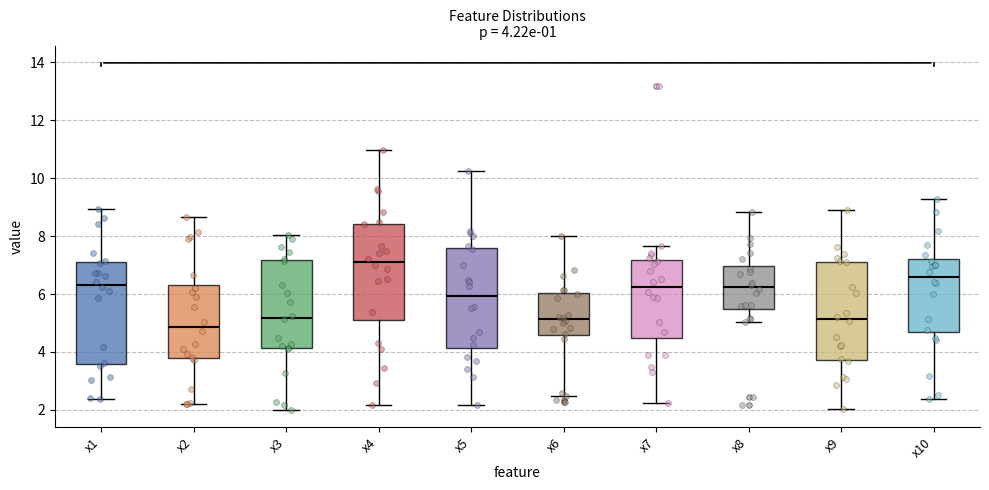

Which box has the highest median line?

x4